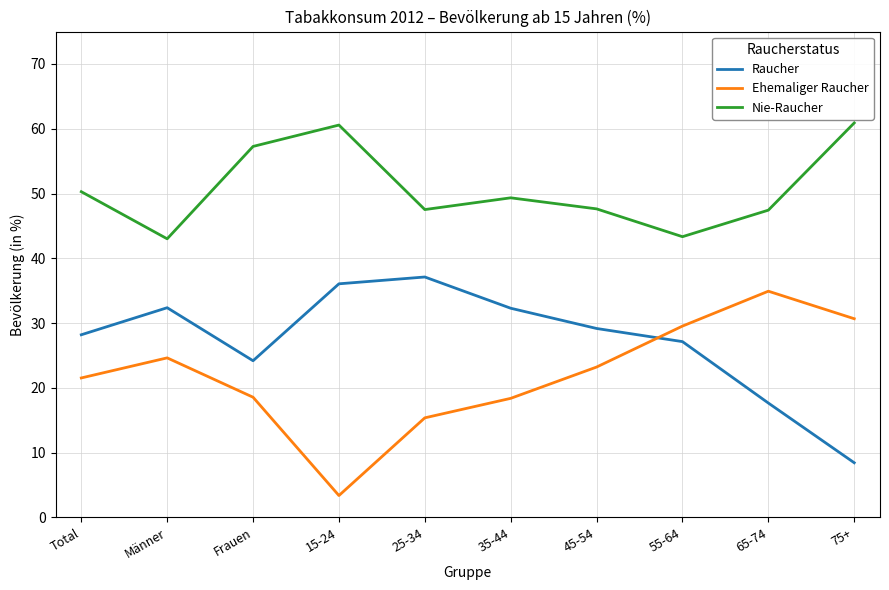

List the series in order of their overall mean, highest first.

Nie-Raucher, Raucher, Ehemaliger Raucher